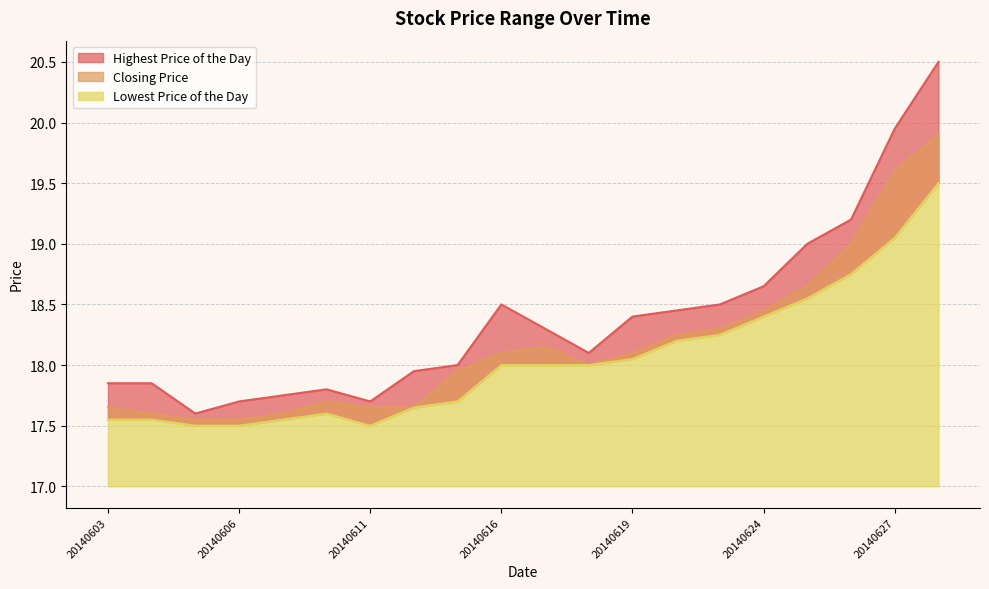

List the series in order of their peak value, lowest first.

Lowest Price of the Day, Closing Price, Highest Price of the Day